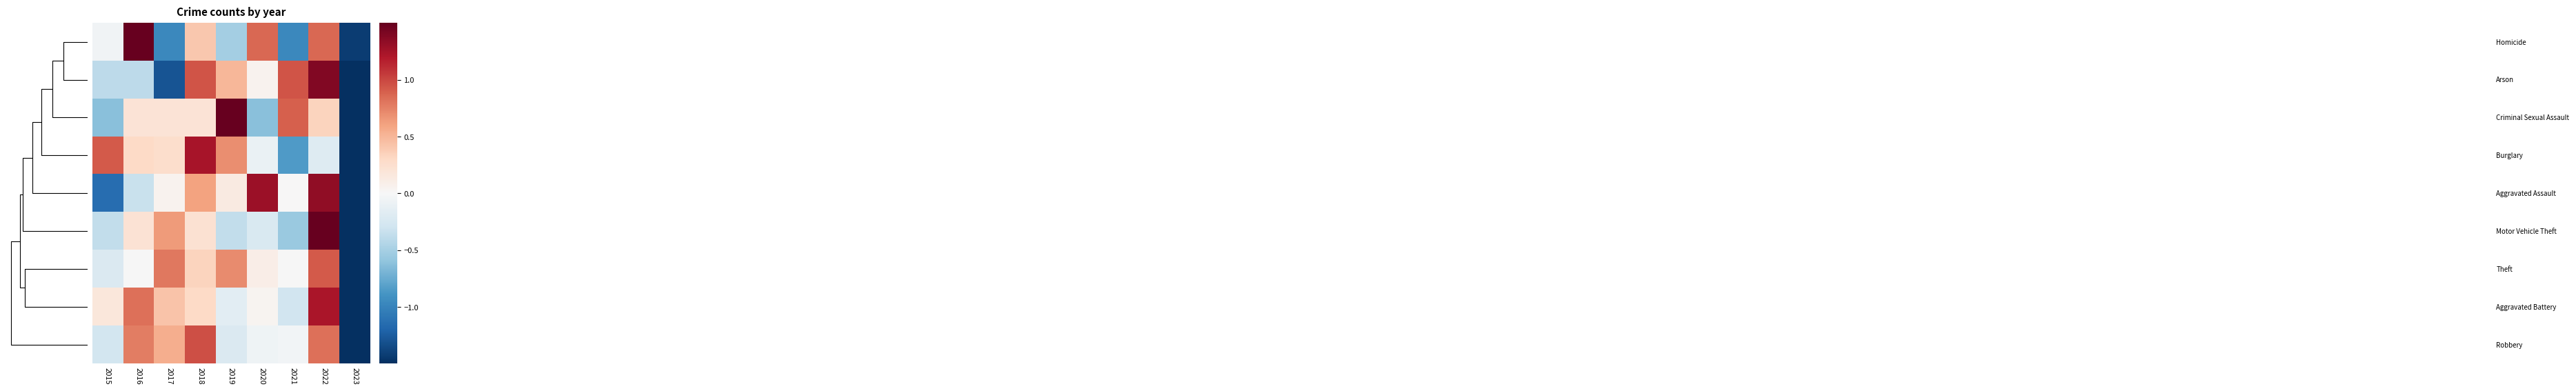

At how many categories does at least one series exceed 1?

5